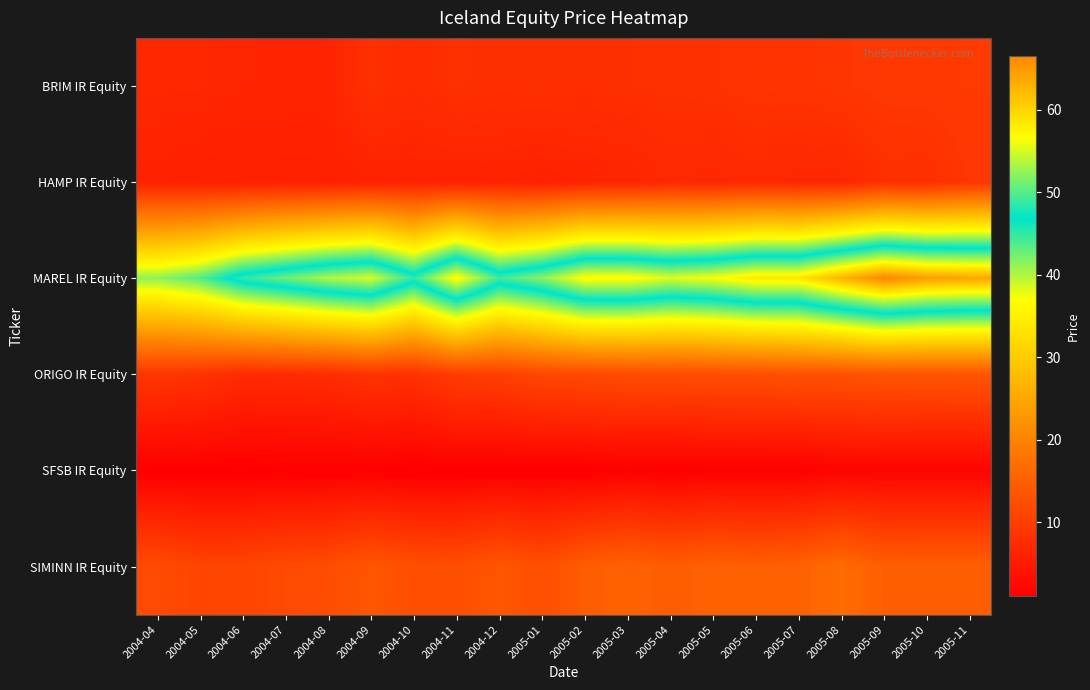

Reading left to right, extract all data points from this chart.

BRIM IR Equity: 2004-04=6.7	2004-05=6.7	2004-06=6.4	2004-07=6.3	2004-08=6.3	2004-09=8.0	2004-10=7.4	2004-11=8.0	2004-12=7.8	2005-01=7.9	2005-02=7.7	2005-03=7.9	2005-04=8.1	2005-05=8.2	2005-06=8.6	2005-07=8.5	2005-08=8.8	2005-09=9.2	2005-10=9.3	2005-11=9.5
HAMP IR Equity: 2004-04=6.0	2004-05=5.6	2004-06=5.6	2004-07=5.7	2004-08=5.7	2004-09=6.0	2004-10=6.0	2004-11=6.0	2004-12=6.1	2005-01=5.8	2005-02=6.2	2005-03=6.3	2005-04=7.0	2005-05=6.7	2005-06=7.1	2005-07=6.7	2005-08=6.7	2005-09=7.9	2005-10=7.8	2005-11=9.0
MAREL IR Equity: 2004-04=41.3	2004-05=43.6	2004-06=48.6	2004-07=51.0	2004-08=53.5	2004-09=55.0	2004-10=48.5	2004-11=57.2	2004-12=49.2	2005-01=52.1	2005-02=57.0	2005-03=57.1	2005-04=55.3	2005-05=56.3	2005-06=58.5	2005-07=58.5	2005-08=62.8	2005-09=66.5	2005-10=64.6	2005-11=63.9
ORIGO IR Equity: 2004-04=8.9	2004-05=8.5	2004-06=7.3	2004-07=7.4	2004-08=7.6	2004-09=8.5	2004-10=8.2	2004-11=10.0	2004-12=10.2	2005-01=11.3	2005-02=11.6	2005-03=12.0	2005-04=12.2	2005-05=12.3	2005-06=12.4	2005-07=12.8	2005-08=12.8	2005-09=13.2	2005-10=13.3	2005-11=13.4
SFSB IR Equity: 2004-04=1.1	2004-05=1.1	2004-06=1.1	2004-07=1.1	2004-08=1.1	2004-09=1.1	2004-10=1.0	2004-11=1.0	2004-12=1.0	2005-01=1.0	2005-02=1.0	2005-03=1.2	2005-04=1.1	2005-05=1.2	2005-06=1.2	2005-07=1.2	2005-08=1.8	2005-09=1.8	2005-10=1.8	2005-11=1.8
SIMINN IR Equity: 2004-04=12.0	2004-05=10.9	2004-06=11.1	2004-07=11.8	2004-08=12.2	2004-09=13.7	2004-10=12.5	2004-11=12.3	2004-12=13.7	2005-01=12.5	2005-02=14.4	2005-03=15.3	2005-04=14.4	2005-05=15.2	2005-06=14.9	2005-07=15.2	2005-08=16.7	2005-09=14.7	2005-10=14.8	2005-11=14.8